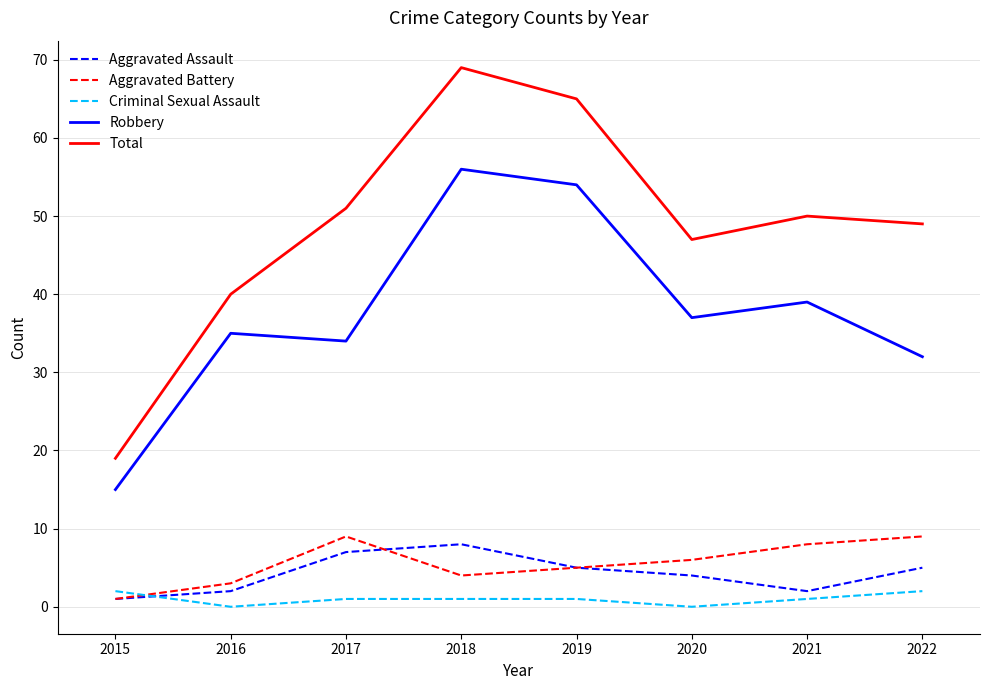

At which label does Aggravated Assault reach its minimum?

2015